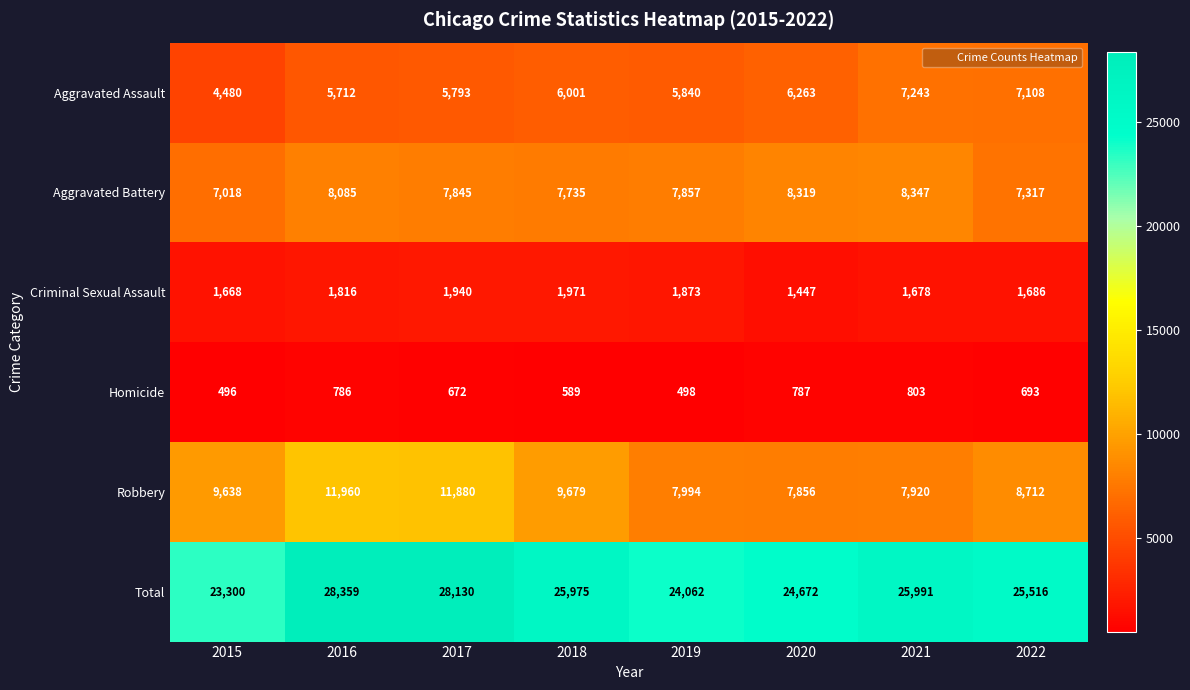

Count the number of categories in the chart.

8